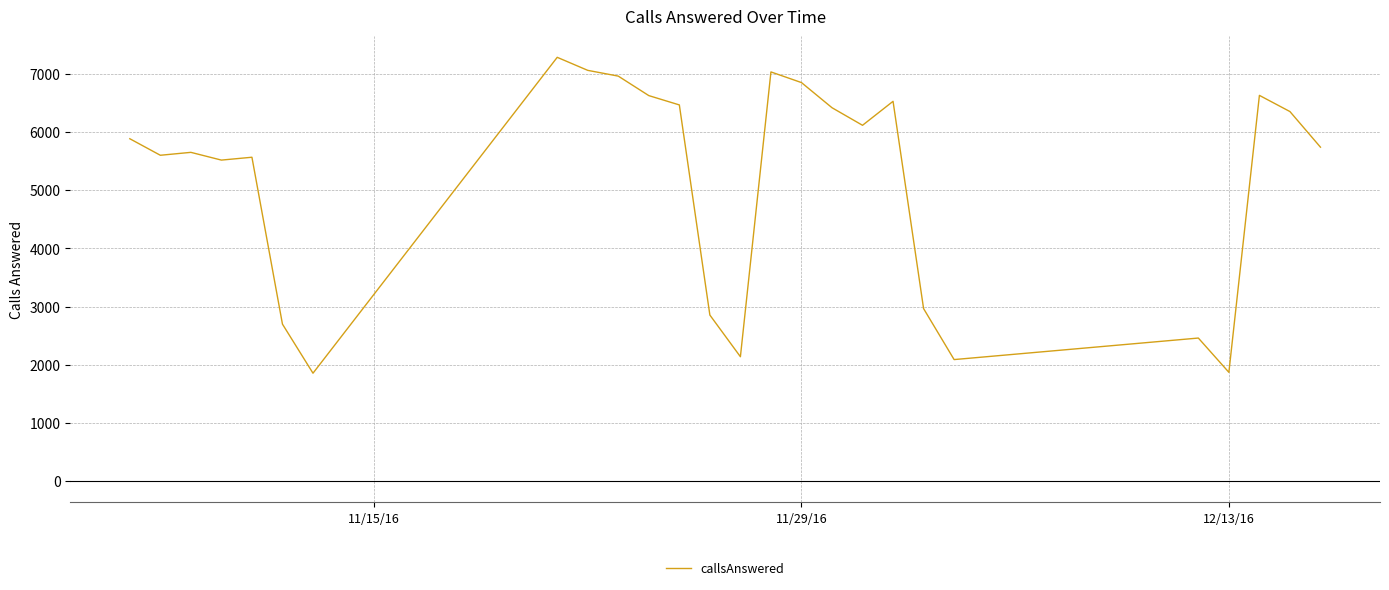

What is the minimum value shown in the chart?

1855